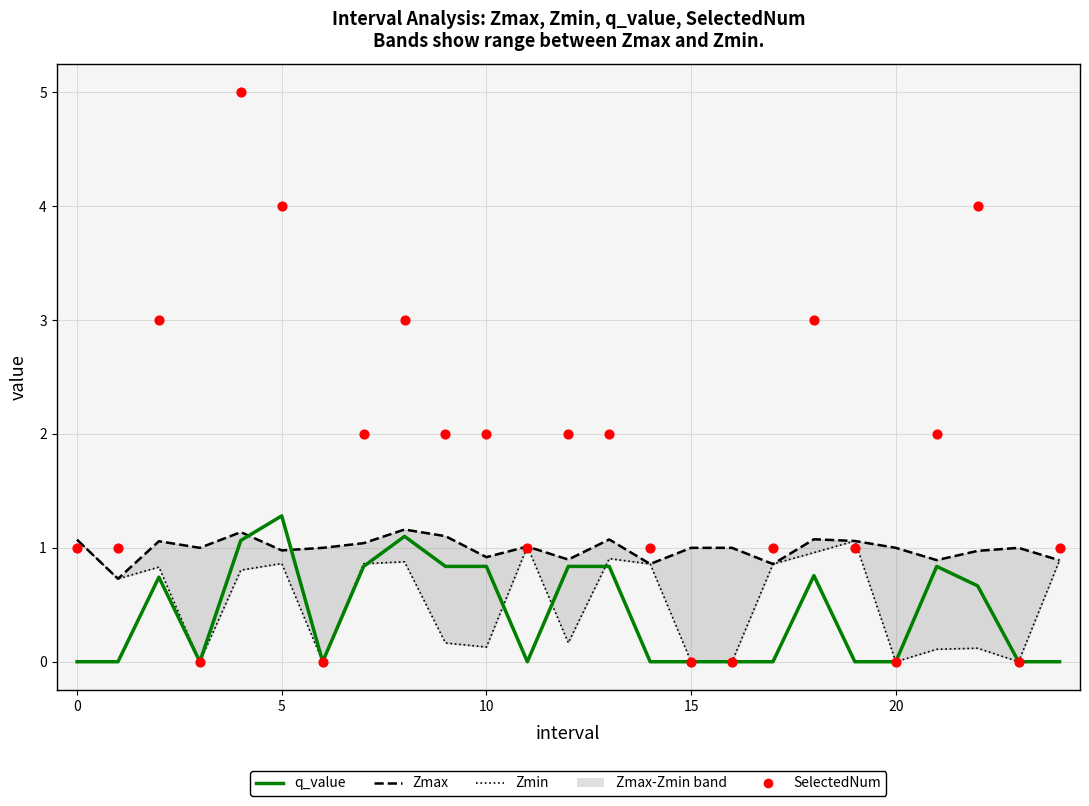

Which series reaches the maximum Y coordinate?

SelectedNum